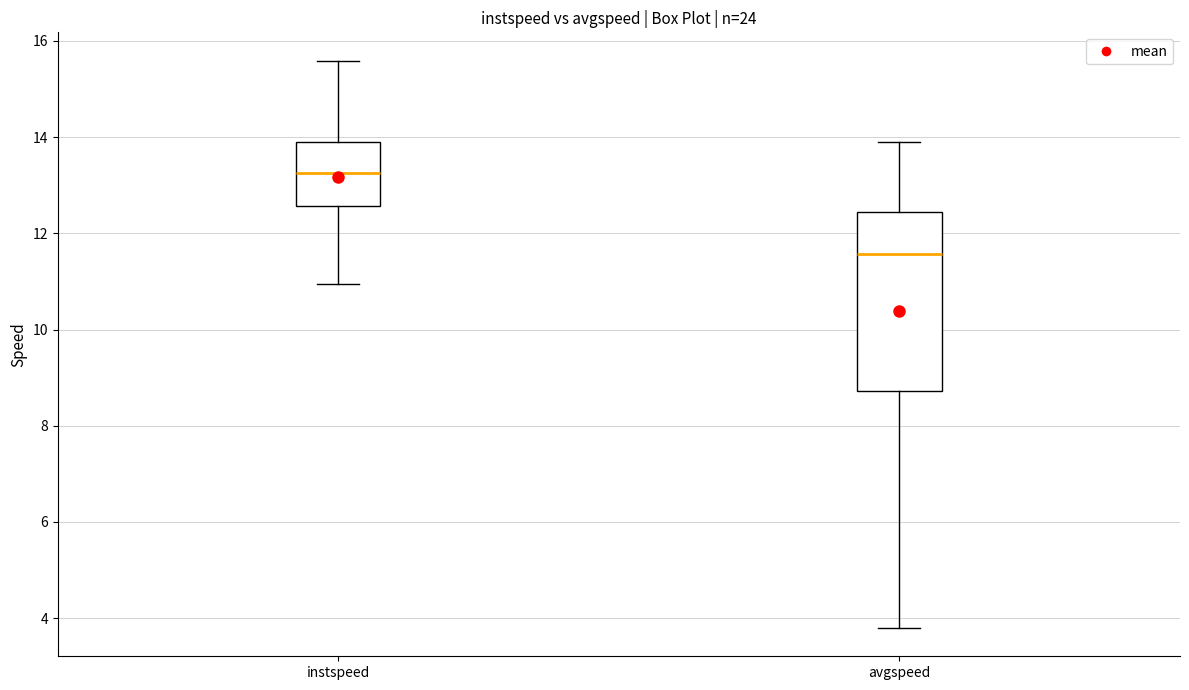

Reading left to right, transcribe this box plot: for each box, give where its median line is, the range the box spans, and where its two whiskers end, as read against the y-axis. The values are not printed on the chart, so give them approximately, as read against the axis.

instspeed: median 13.2, box 12.6 to 13.8, whiskers 11.0 to 15.6
avgspeed: median 11.6, box 8.8 to 12.4, whiskers 3.8 to 13.8